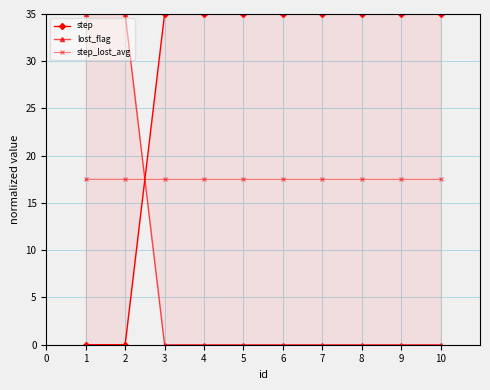

What is the highest value of the step_lost_avg series?

17.5